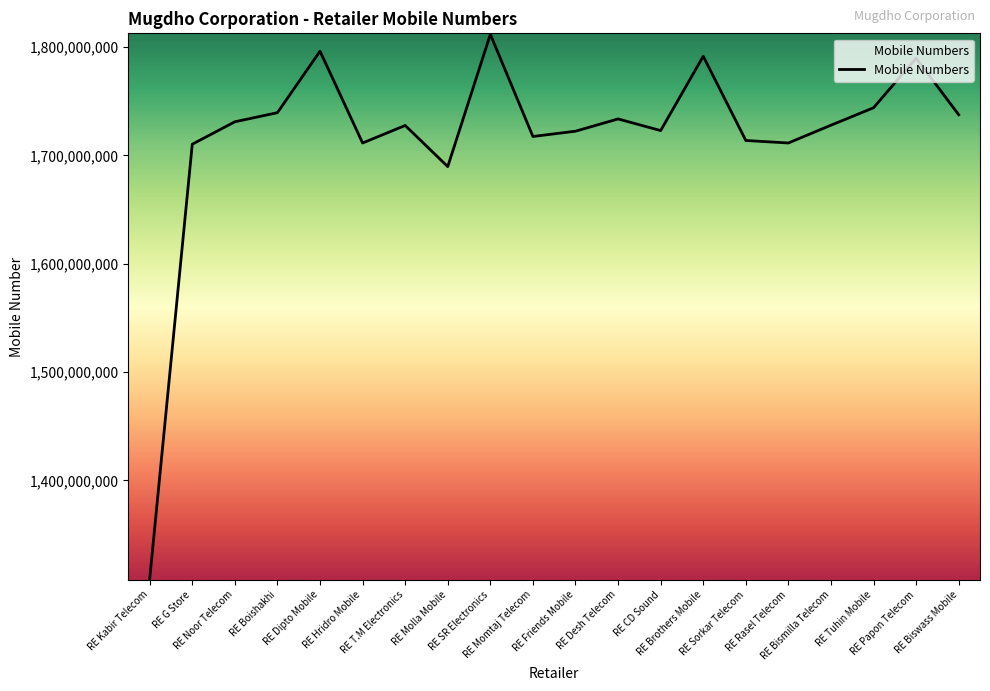

What is the difference between the maximum and minimum values?

502626911